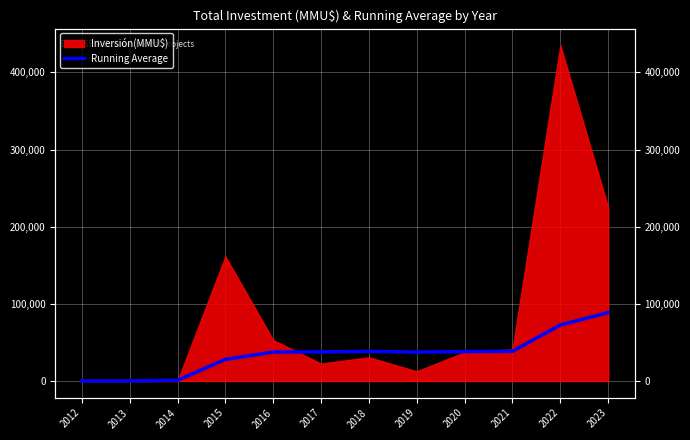

How many lines are shown in the chart?

1